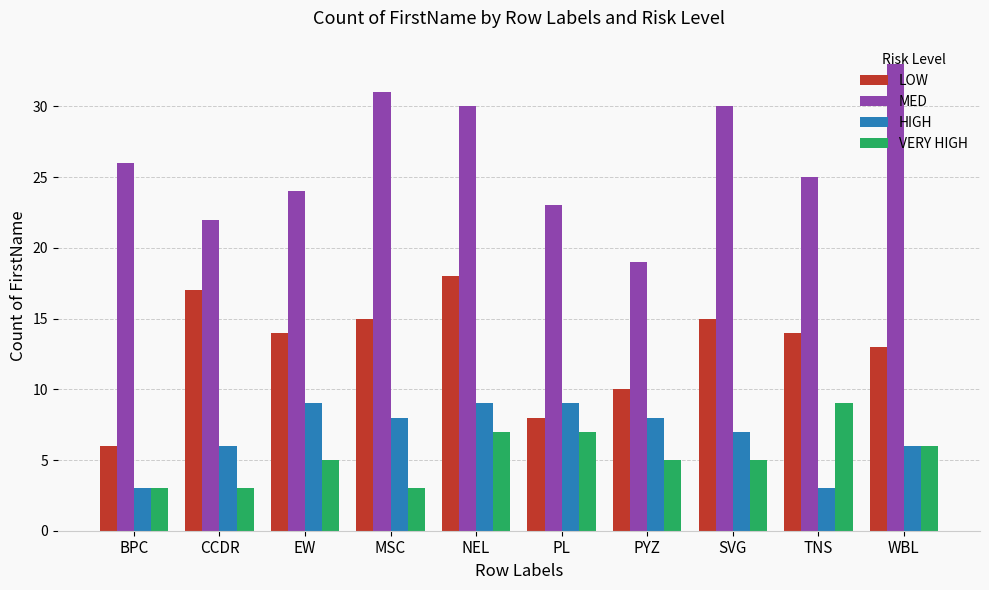

At PYZ, list the series in order from smallest to largest.

VERY HIGH, HIGH, LOW, MED